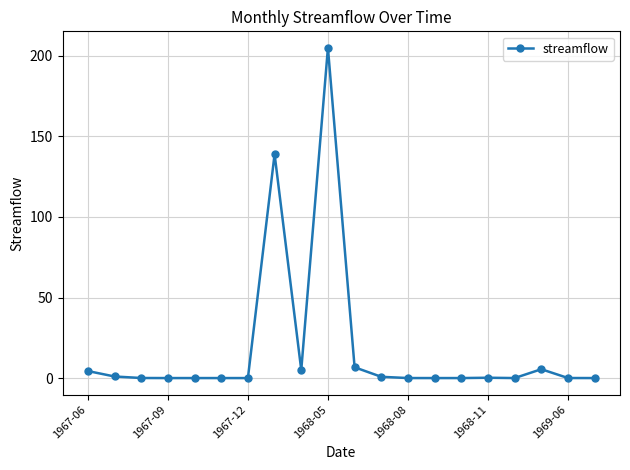

True or false: there are more than 0 points higher than both neighbors.

True